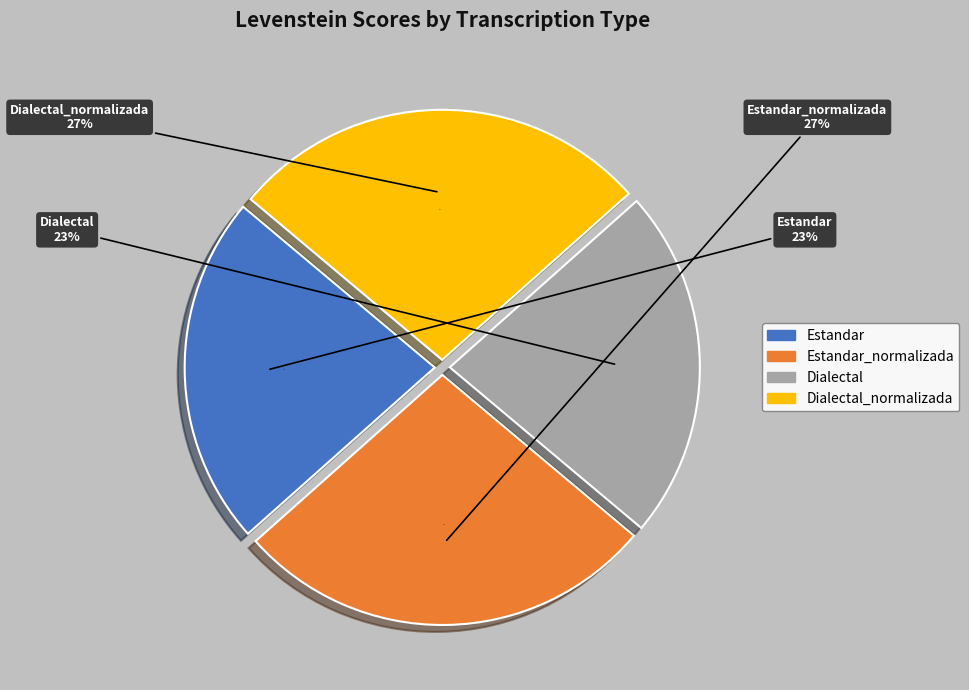

How many segments does this pie chart have?

4